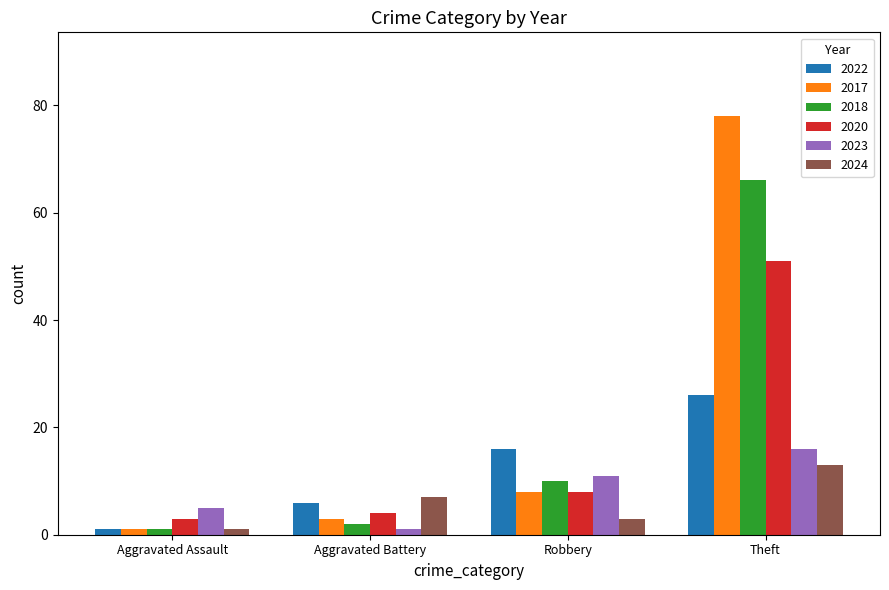

What is the total value across all series at Aggravated Battery?

23